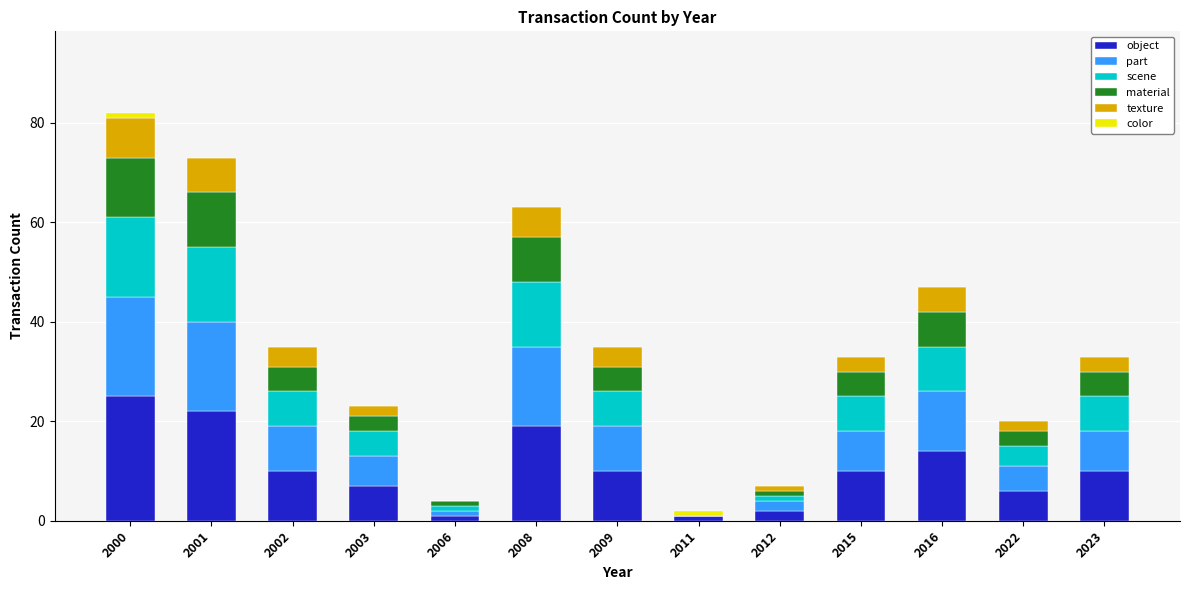

At which category is the sum across all series the highest?

2000